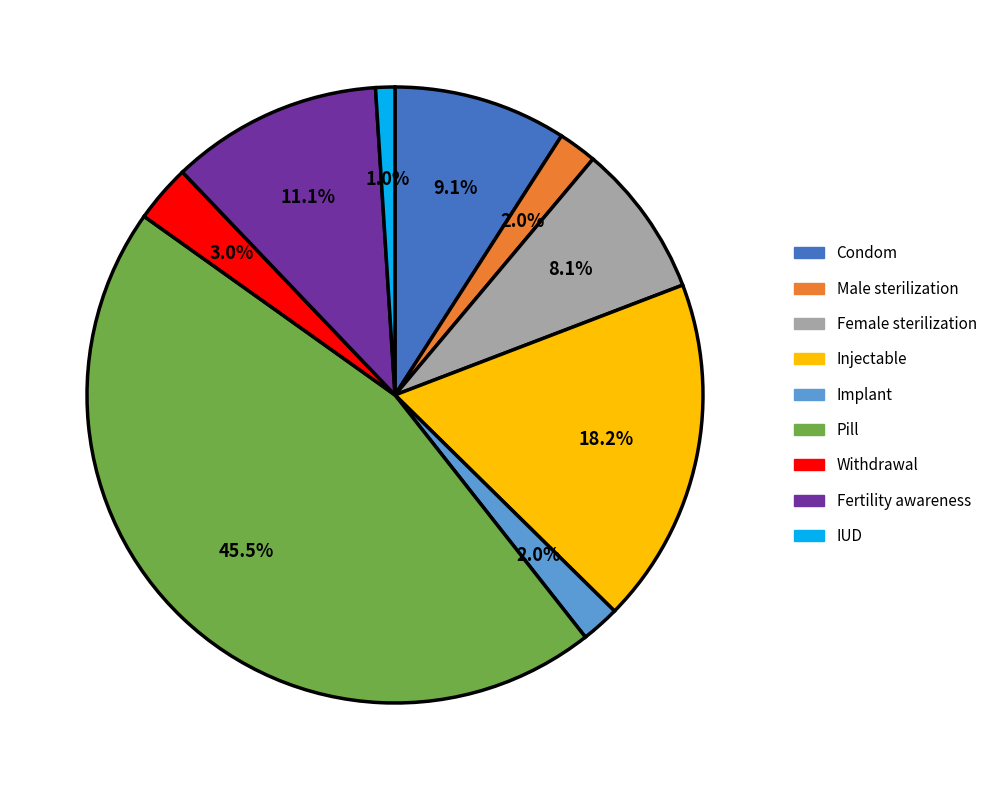

What is the largest slice in the pie chart?

Pill